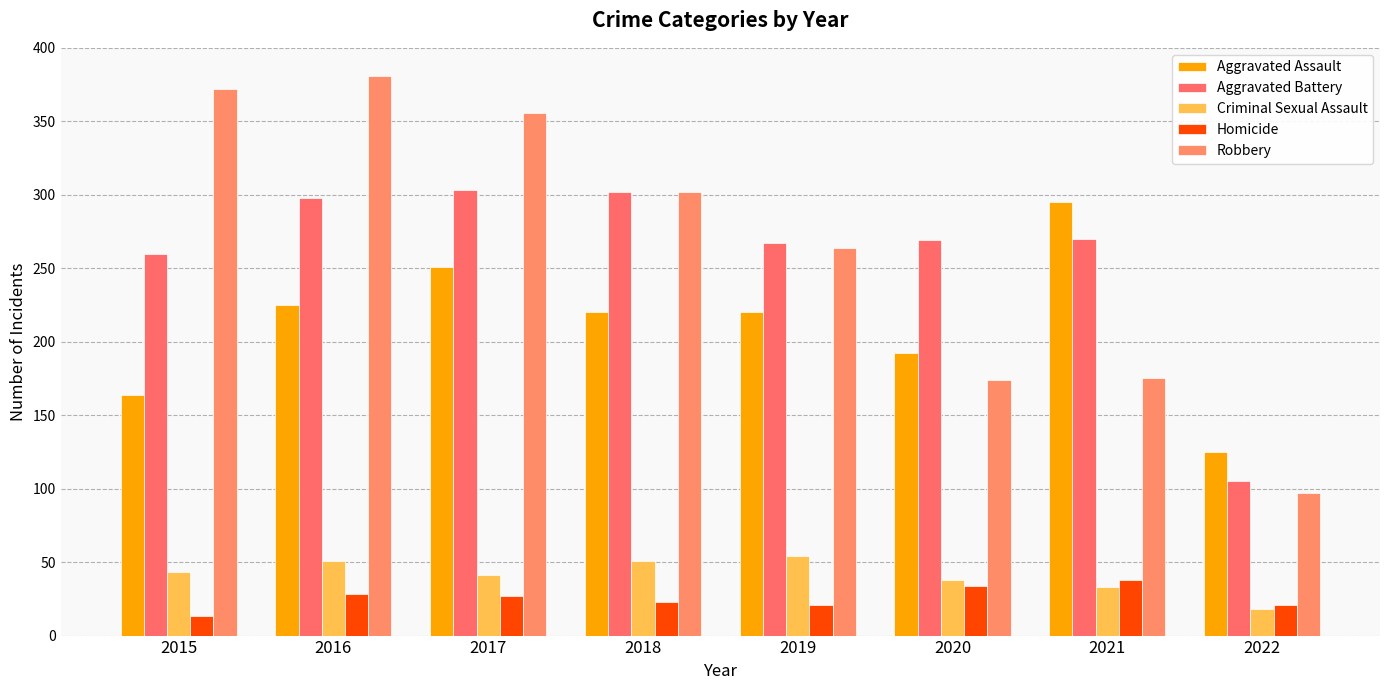

The Robbery series shows 302 at 2018. True or false?

True